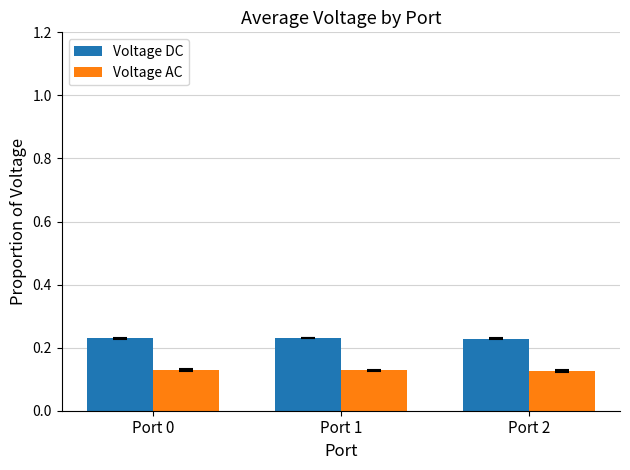

How many series are shown in this chart?

2